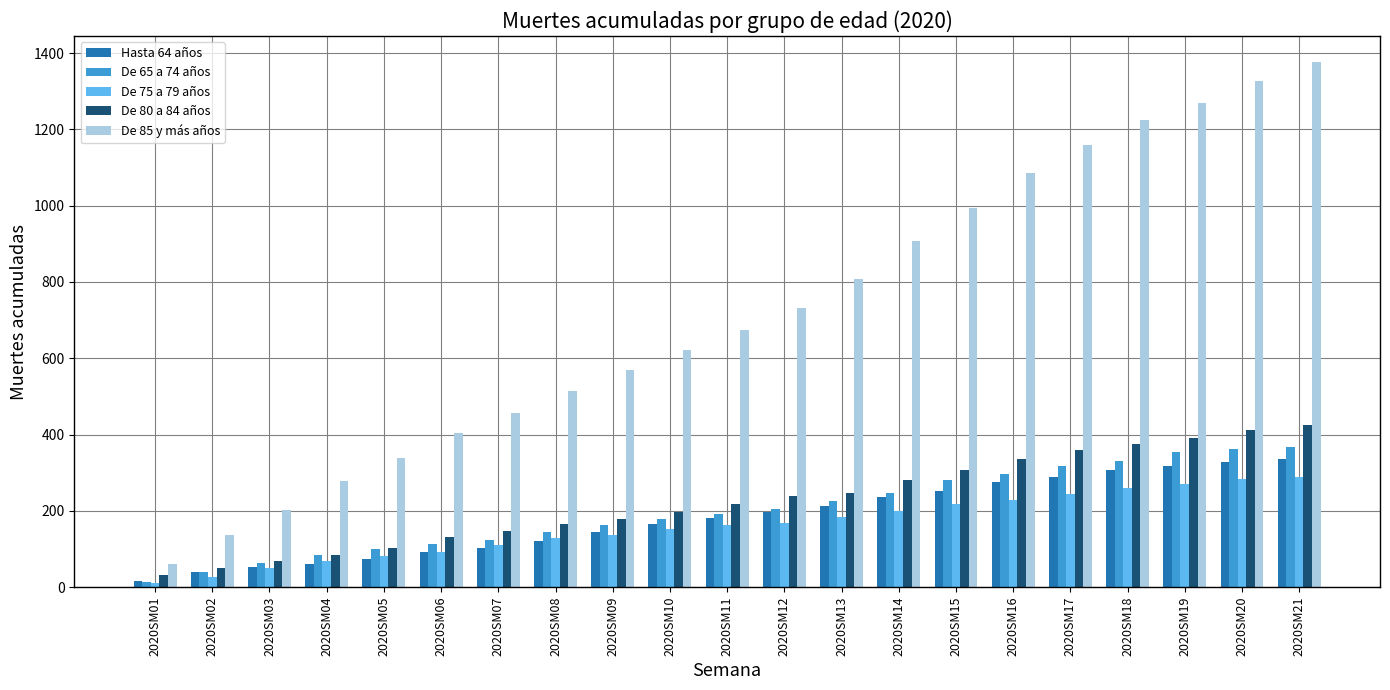

List the series in order of their peak value, lowest first.

De 75 a 79 años, Hasta 64 años, De 65 a 74 años, De 80 a 84 años, De 85 y más años